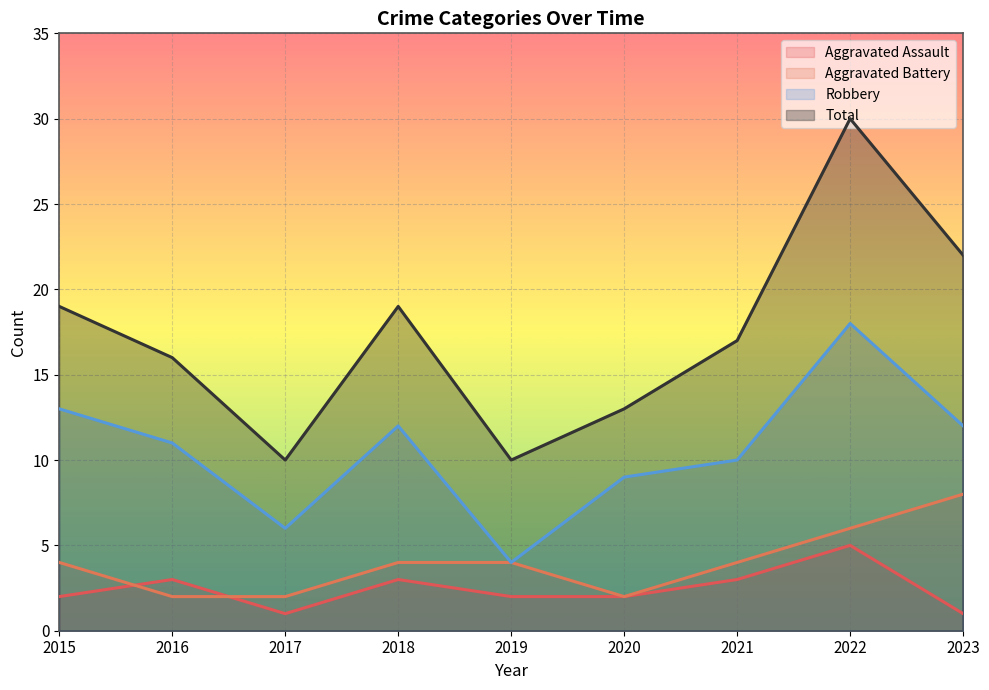

What is the difference between the second highest and second lowest values in the Aggravated Battery series?

4